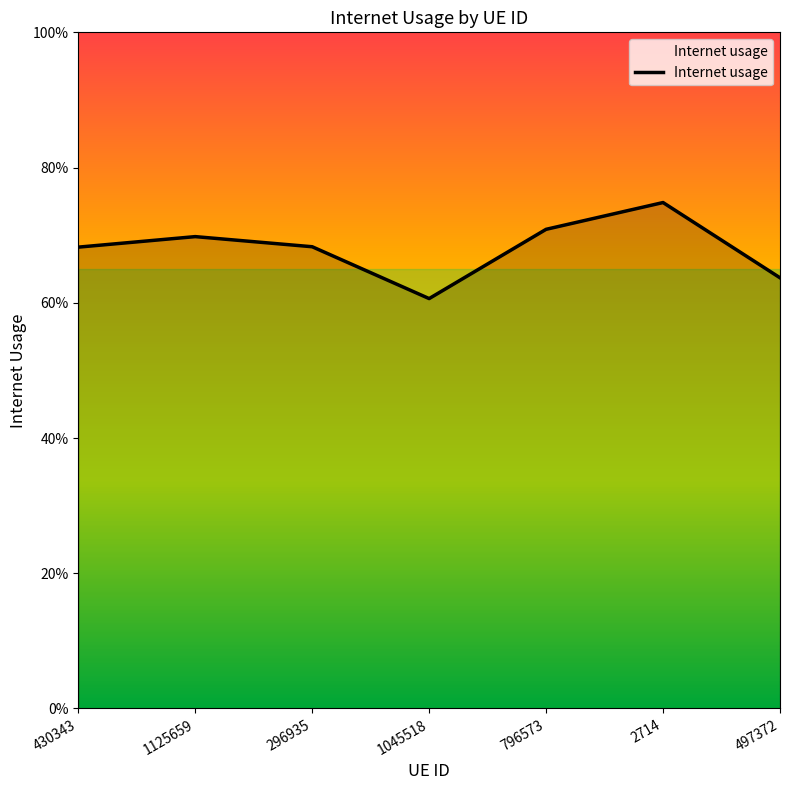

What is the smallest value displayed?

0.6